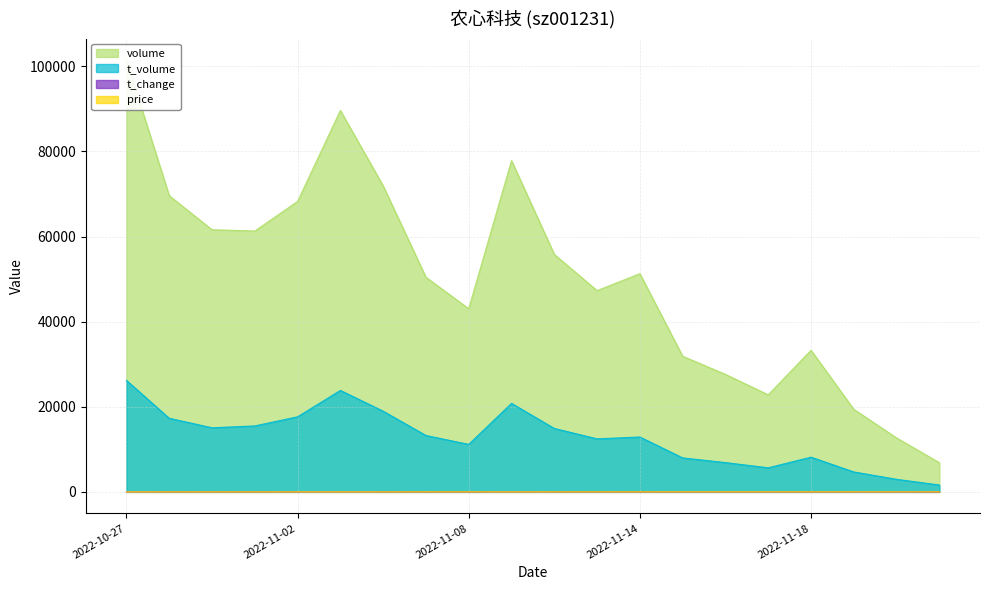

At which category is the sum across all series the highest?

2022-10-27